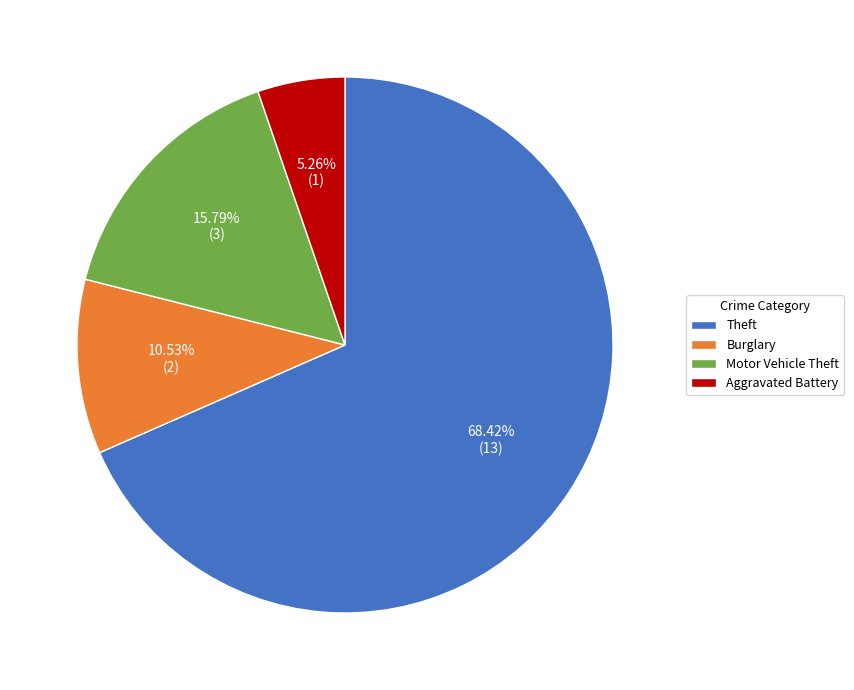

Which has a higher value, Aggravated Battery or Theft?

Theft